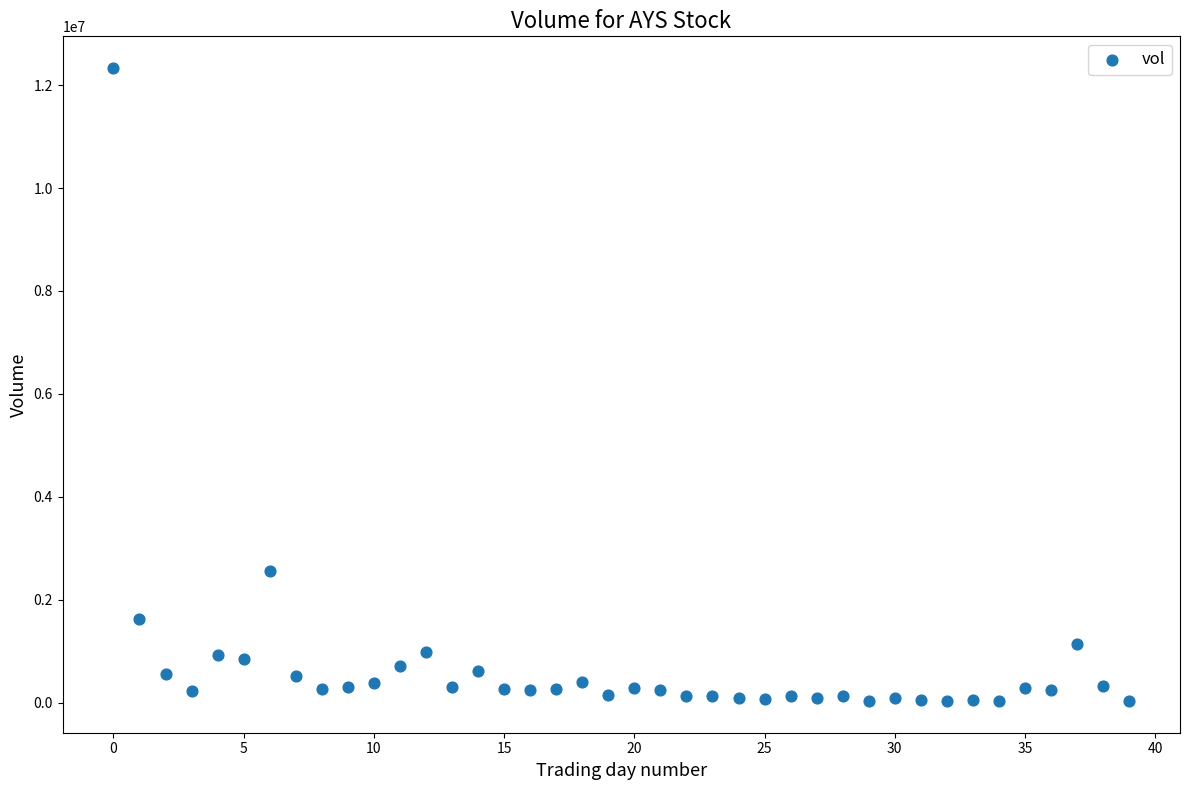

What is the range of Y values (max minus min)?

12303755